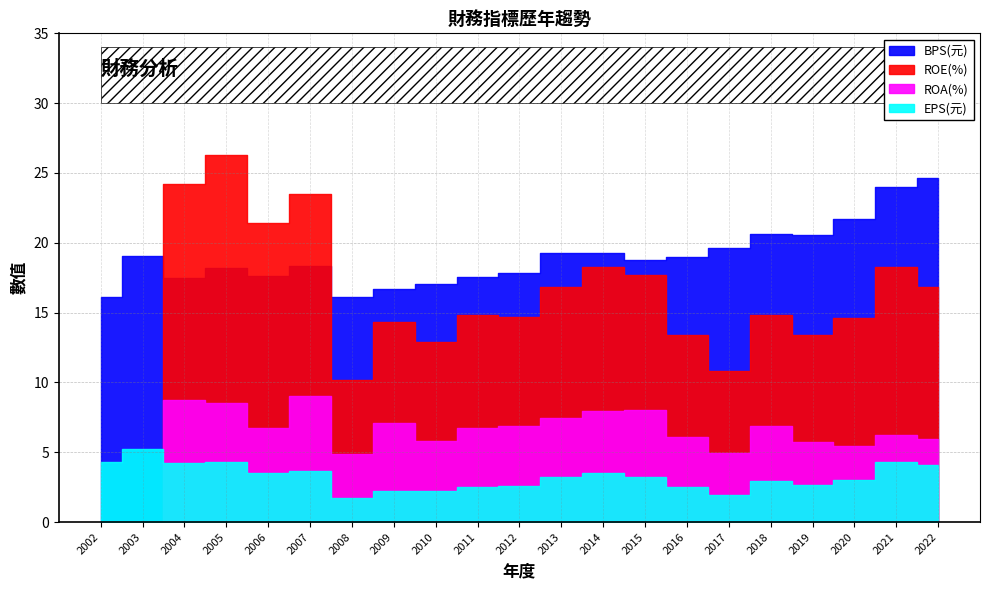

The ROE(%) series shows 39.4 at 2005. True or false?

False